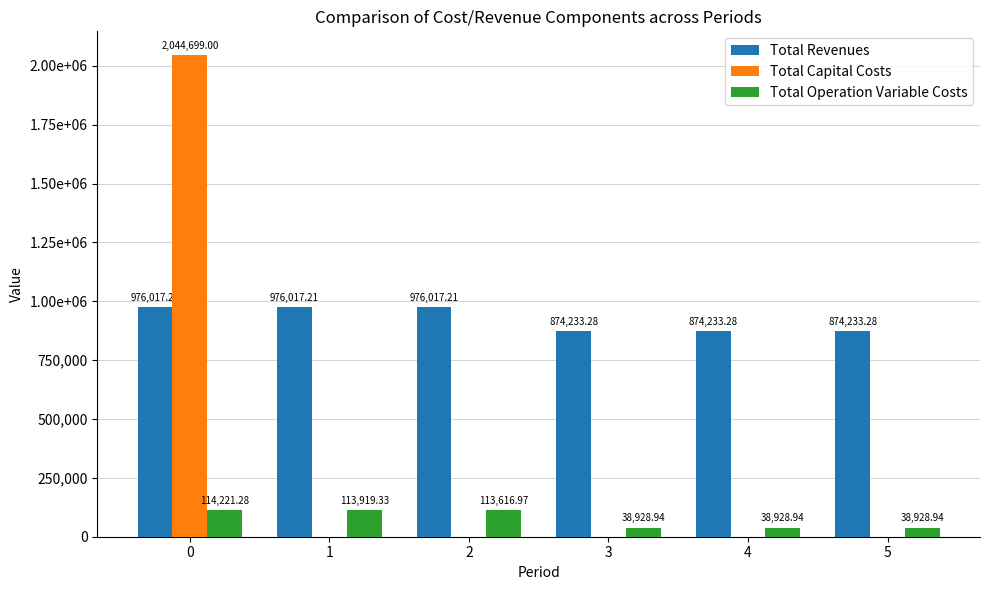

Does the chart contain stacked bars?

No